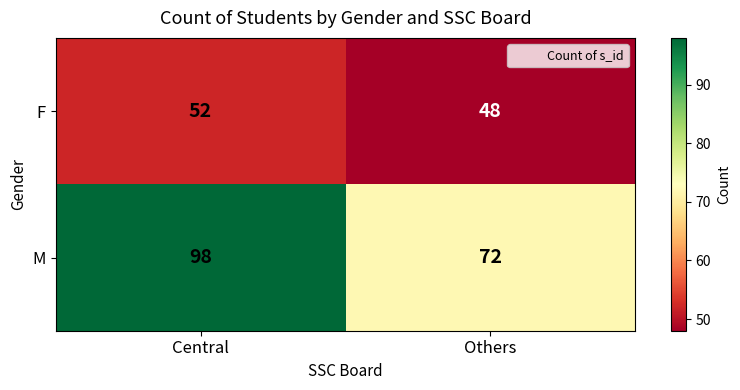

True or false: F has a value of 48 at Others.

True